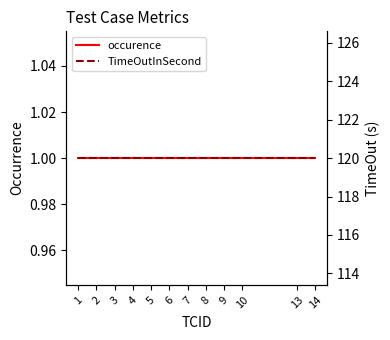

Which has a higher value, 9 or 4?

9